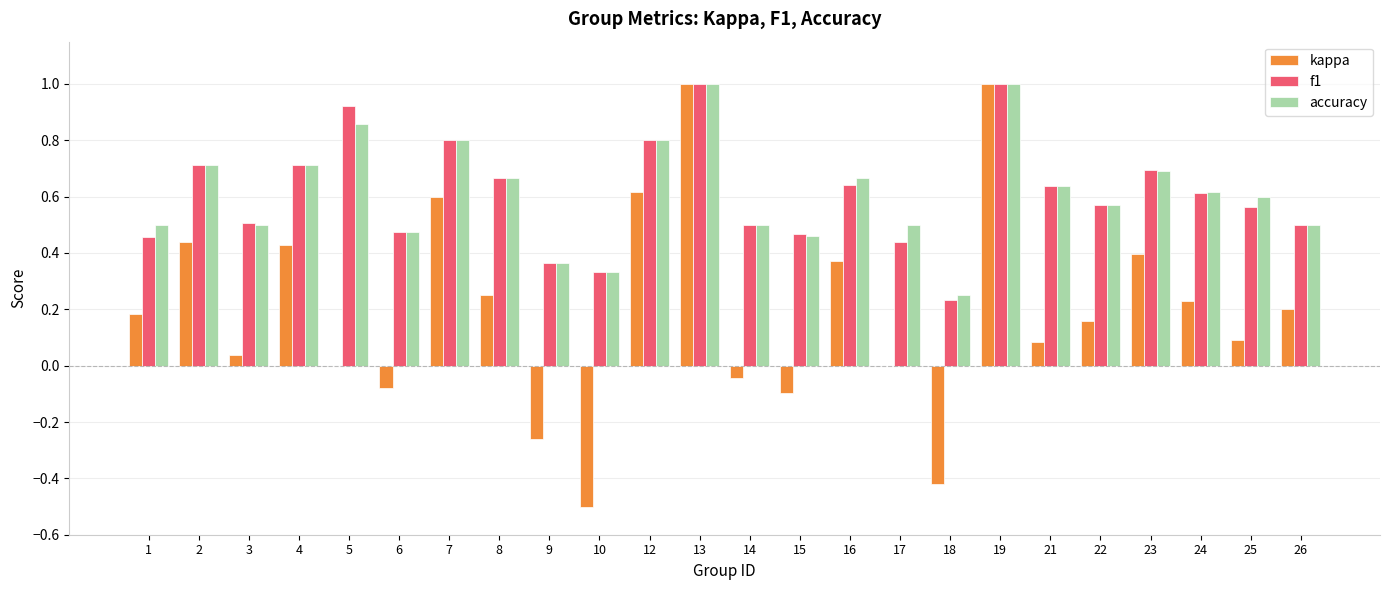

Is the value of kappa at 5 greater than the value of f1 at 16?

No